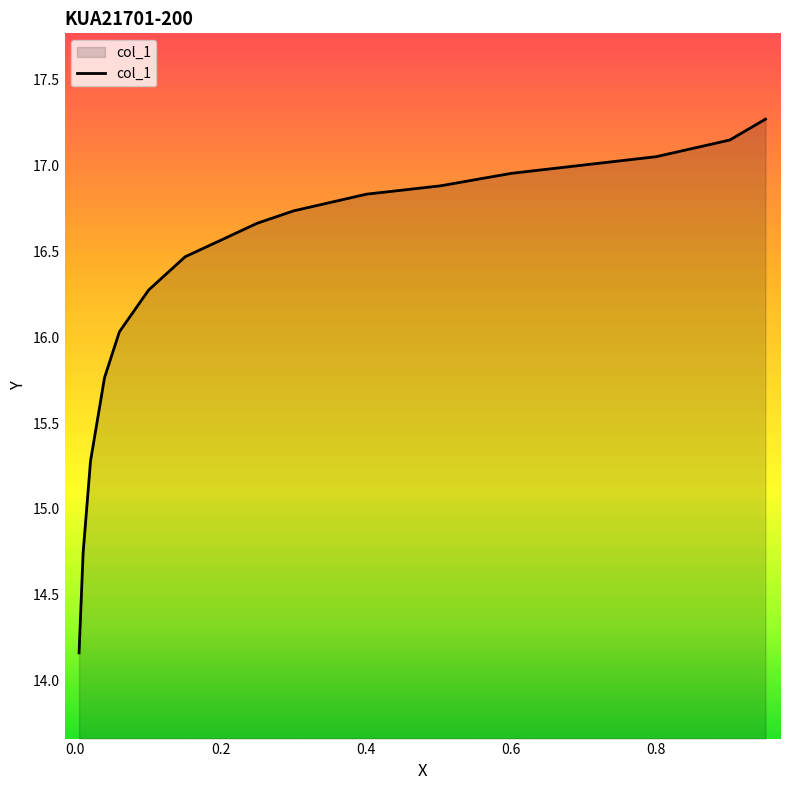

What is the maximum value shown in the chart?

17.3